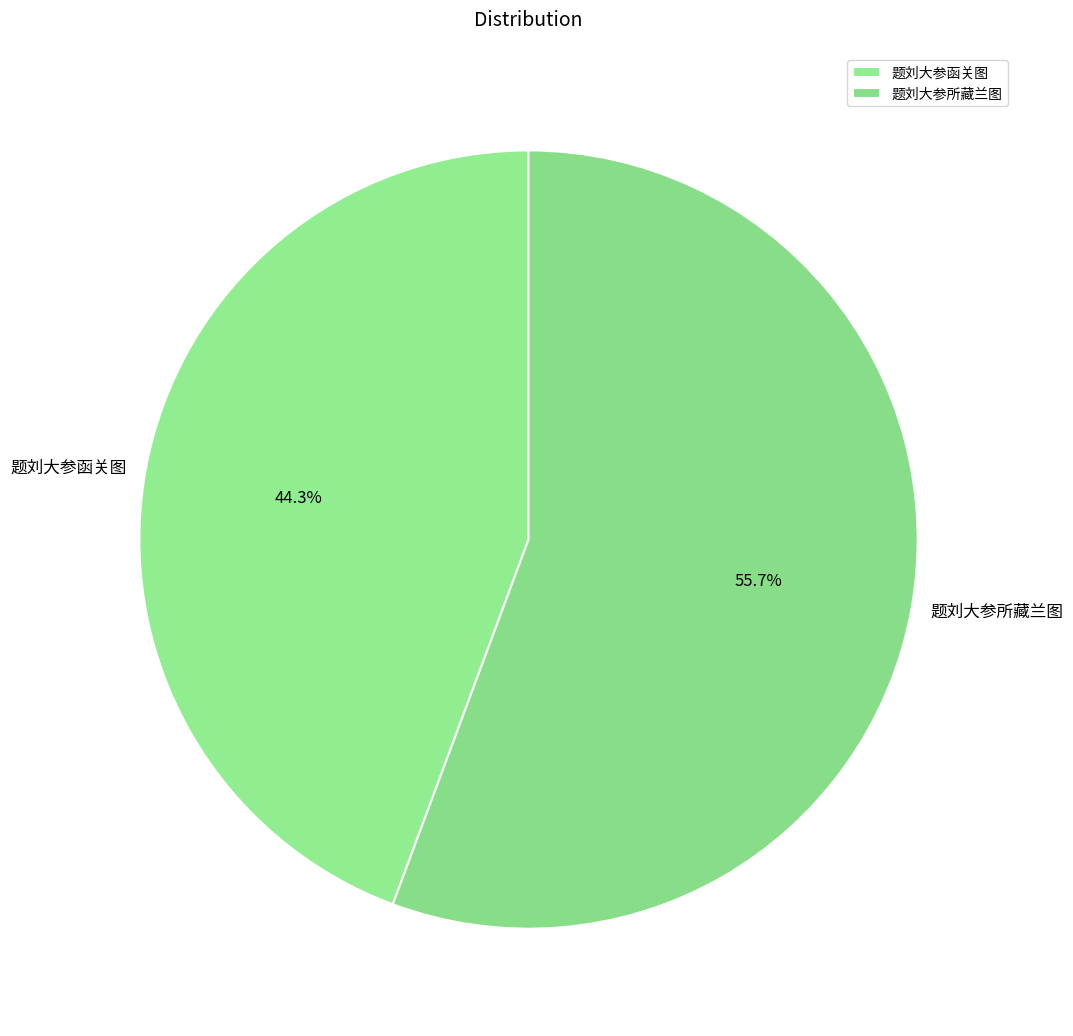

Is it true that 题刘大参函关图 is 44% of the pie?

True